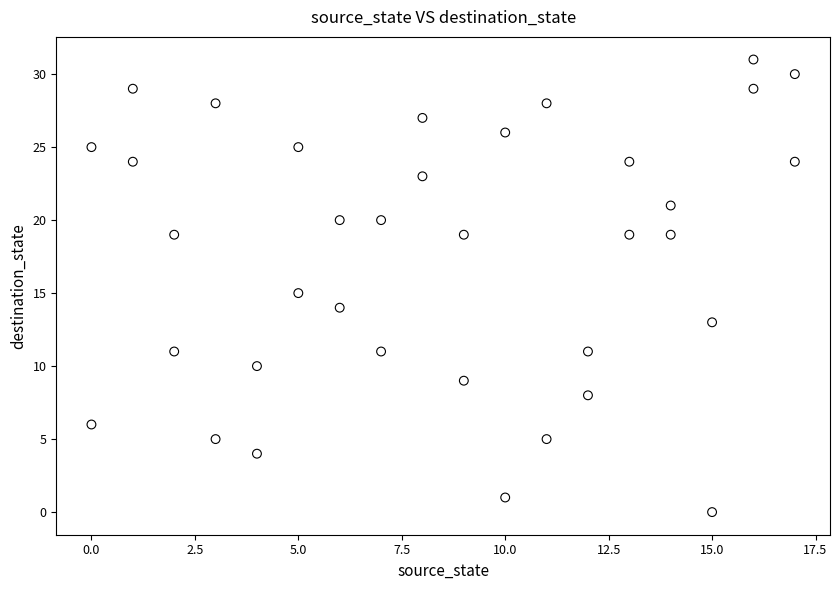

What is the range of X values (max minus min)?

17